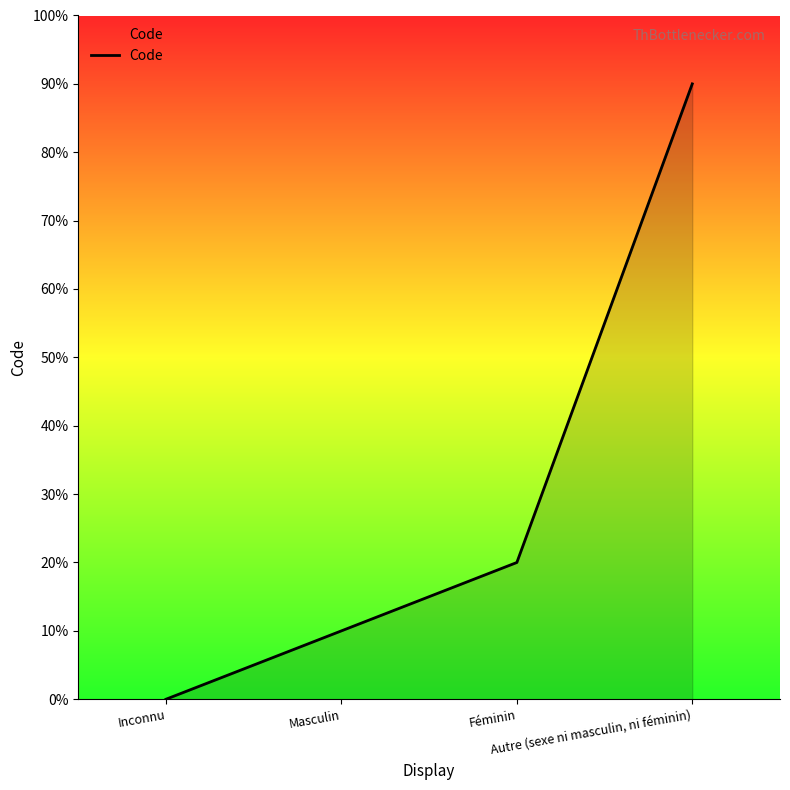

Does the chart have visible grid lines?

No